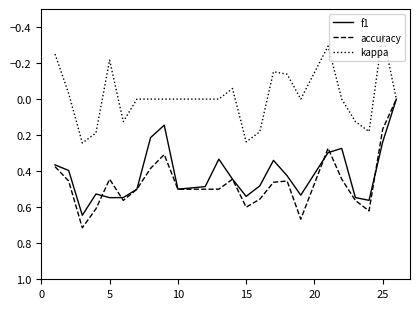

Which series has the widest spread of values?

accuracy